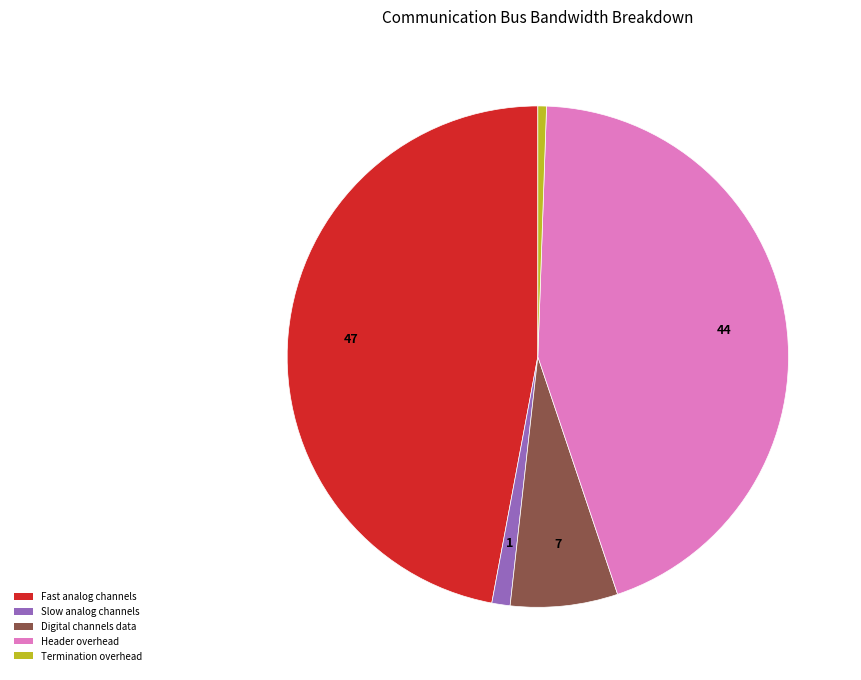

Does any single category account for the majority?

No